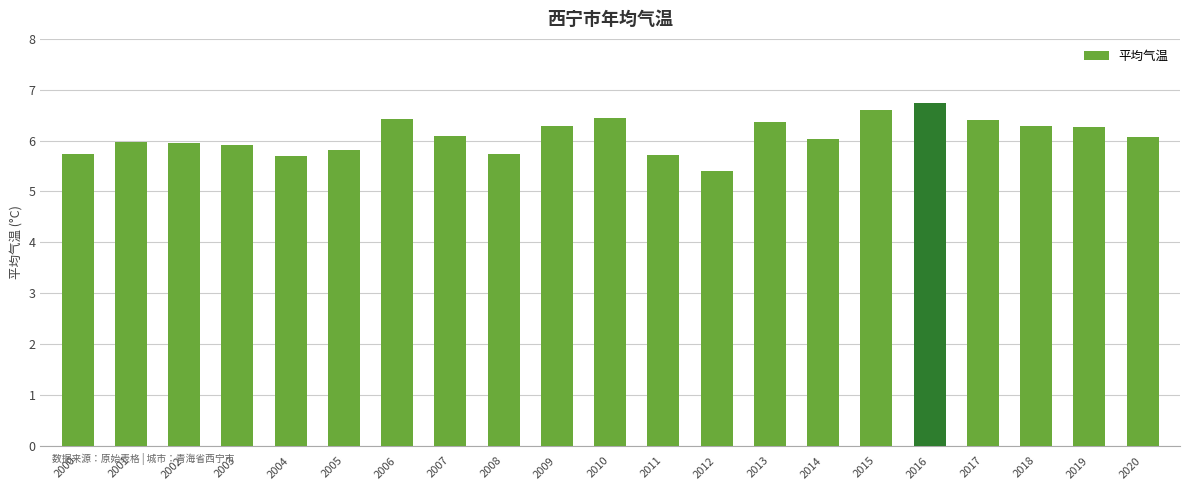

What is the minimum value shown in the chart?

5.4